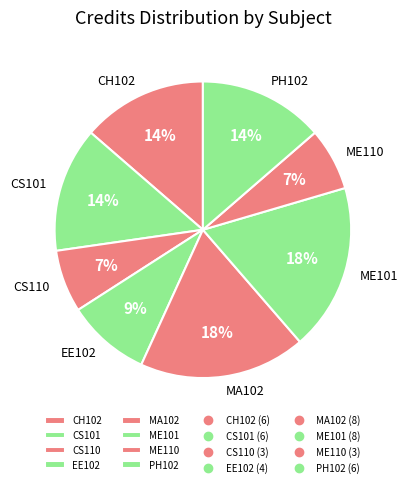

Is CS101 the majority of the pie?

No